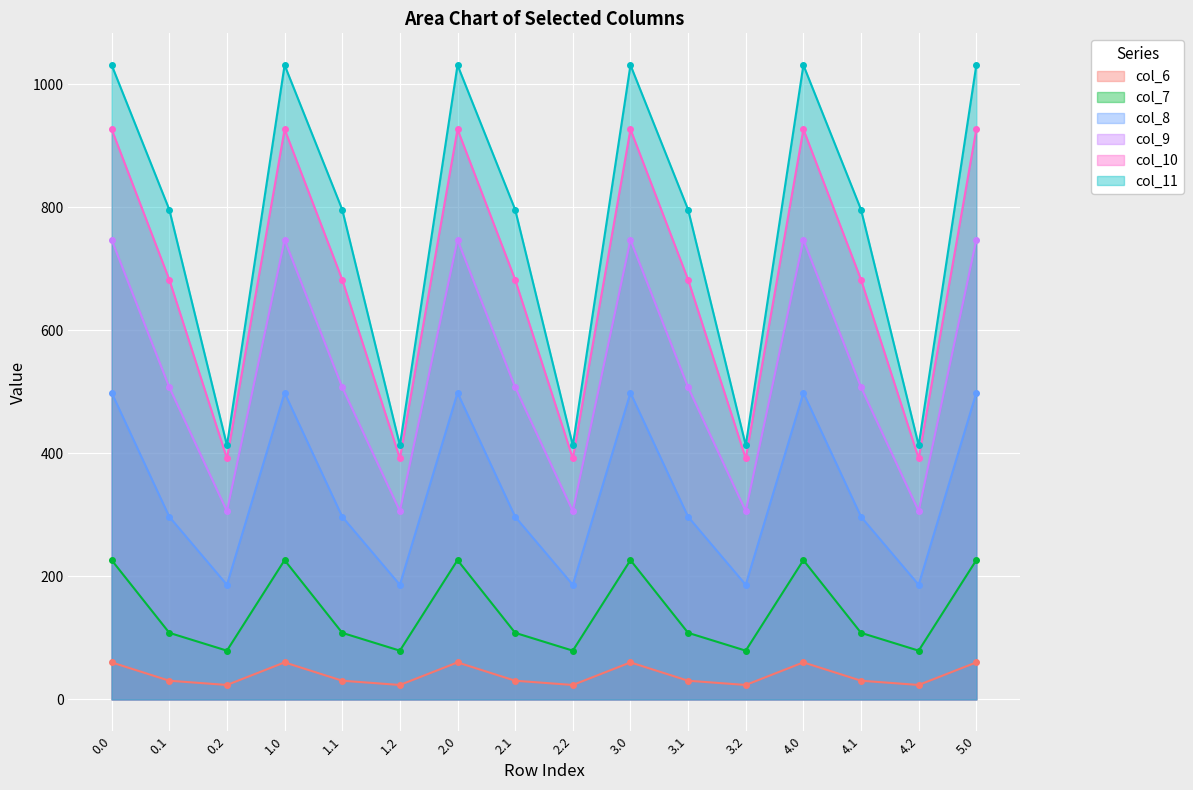

What is the difference between the maximum and minimum values in the col_10 series?

535.2